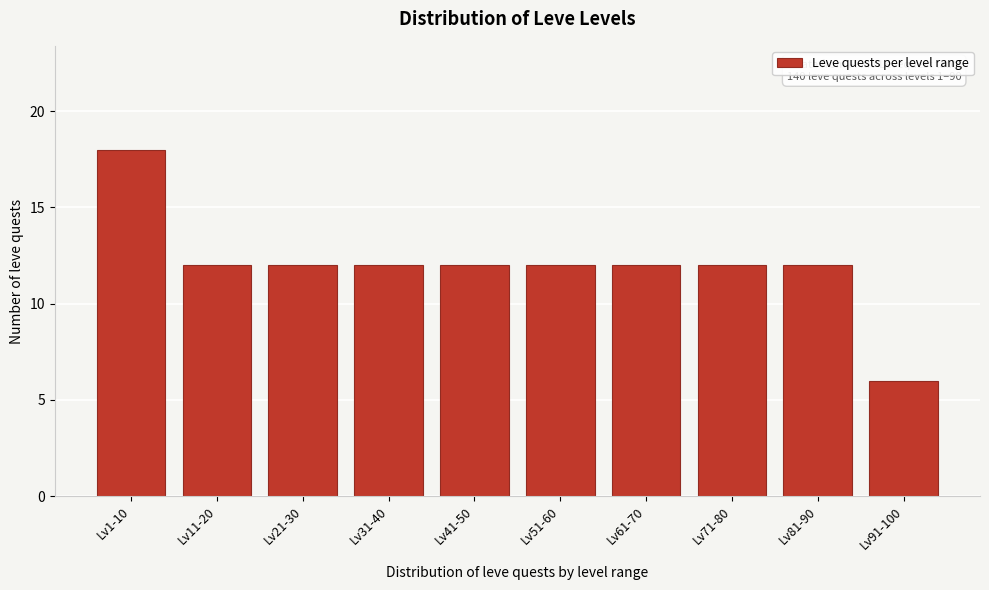

Reading right to left, list all the values displayed in this chart.

6	12	12	12	12	12	12	12	12	18